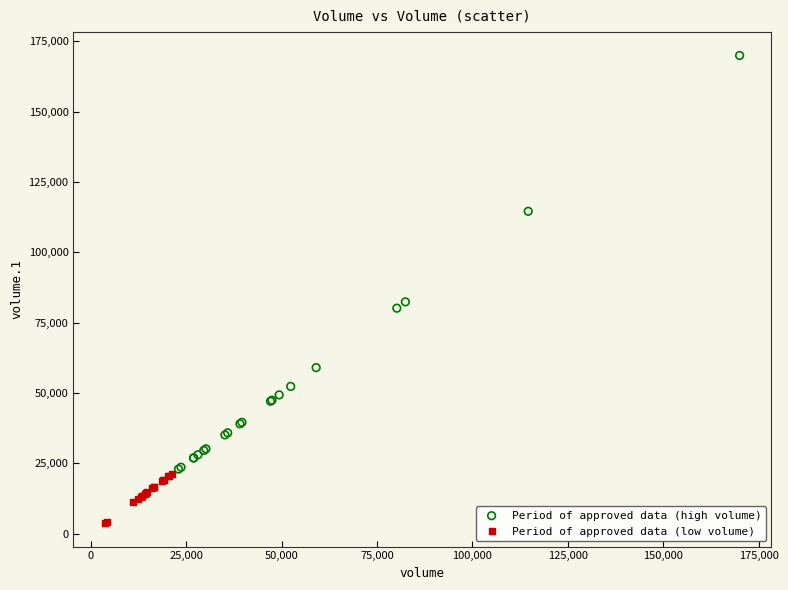

Which series reaches the maximum Y coordinate?

Period of approved data (high volume)